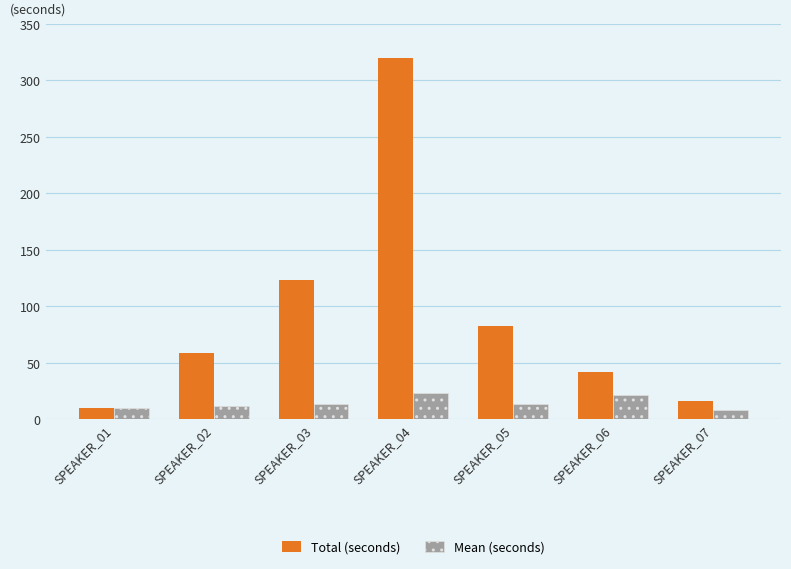

At which category is the sum across all series the highest?

SPEAKER_04